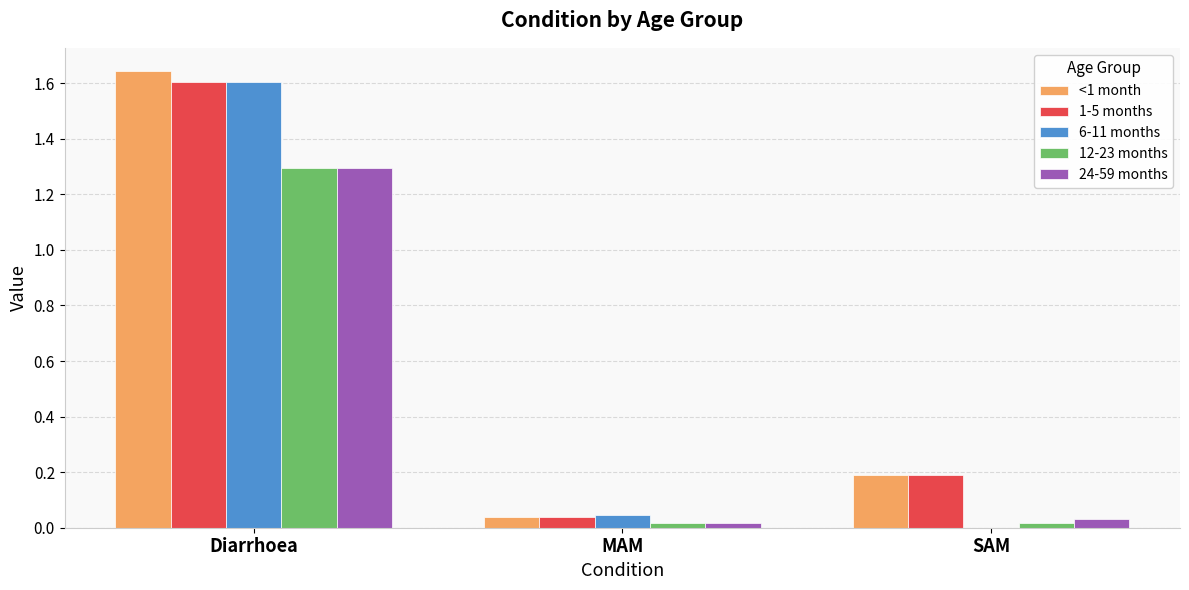

The 1-5 months series shows 0.1 at MAM. True or false?

False